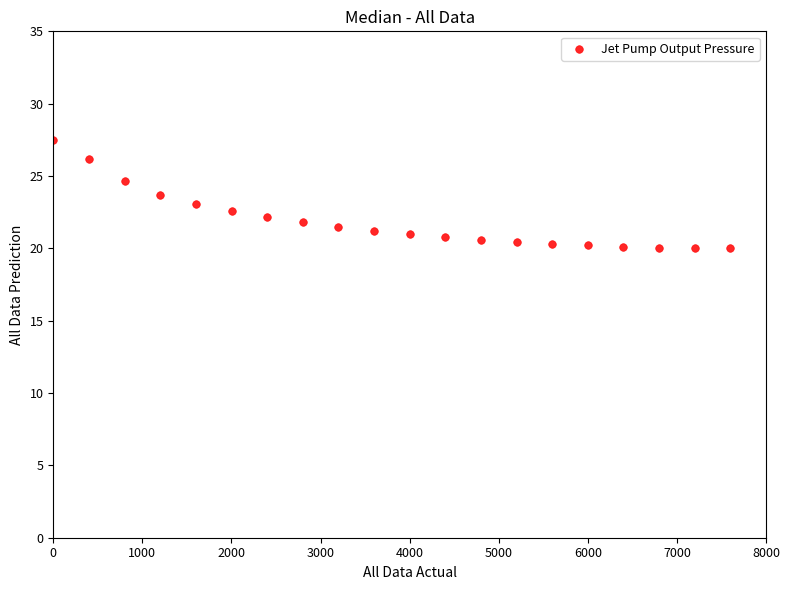

What is the range of X values (max minus min)?

7599.1